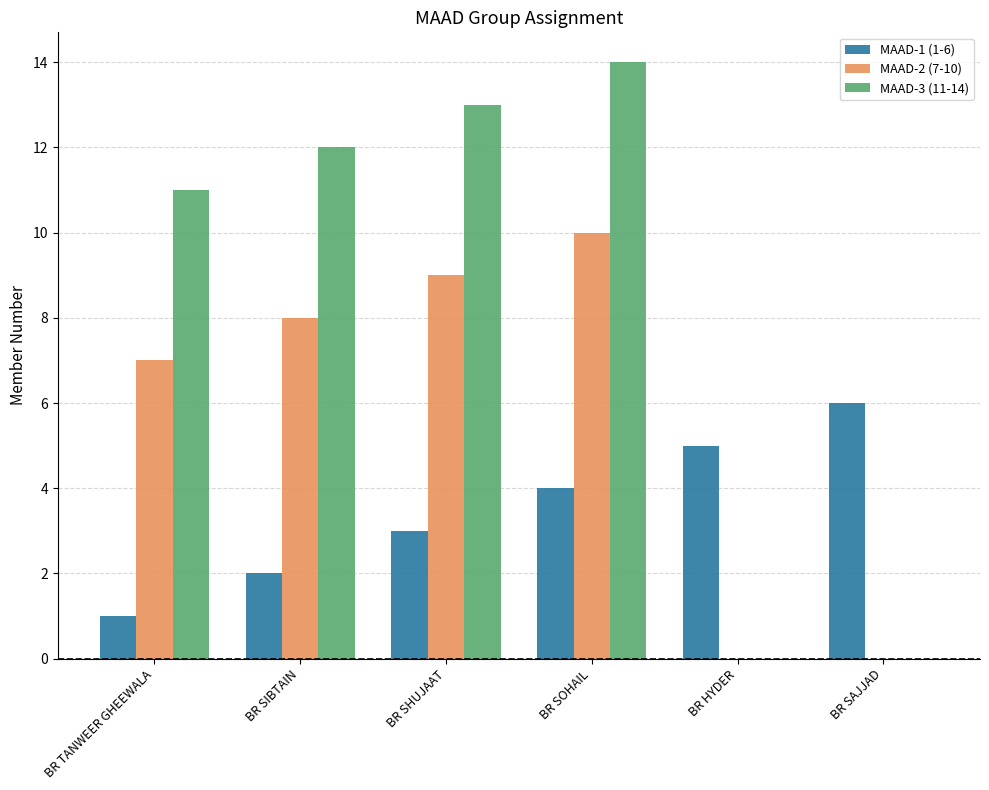

True or false: MAAD-2 (7-10) has a value of 7 at BR TANWEER GHEEWALA.

True